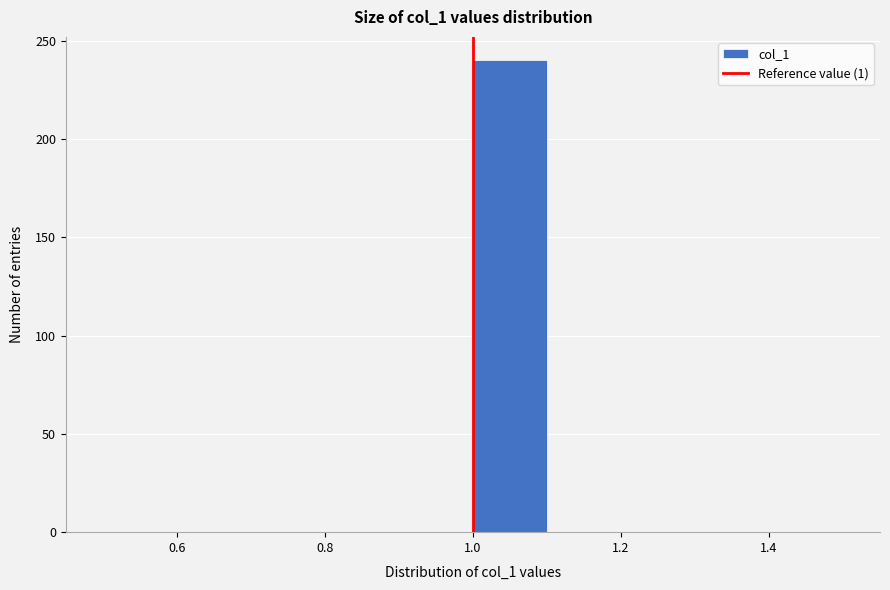

Reading left to right, transcribe this chart: for each bar, give the range it covers on the x-axis and its height. The values are not printed on the chart, so give them approximately, as read against the axis.

0.5 to 0.6: 0
0.6 to 0.7: 0
0.7 to 0.8: 0
0.8 to 0.9: 0
0.9 to 1.0: 0
1.0 to 1.1: 240
1.1 to 1.2: 0
1.2 to 1.3: 0
1.3 to 1.4: 0
1.4 to 1.5: 0